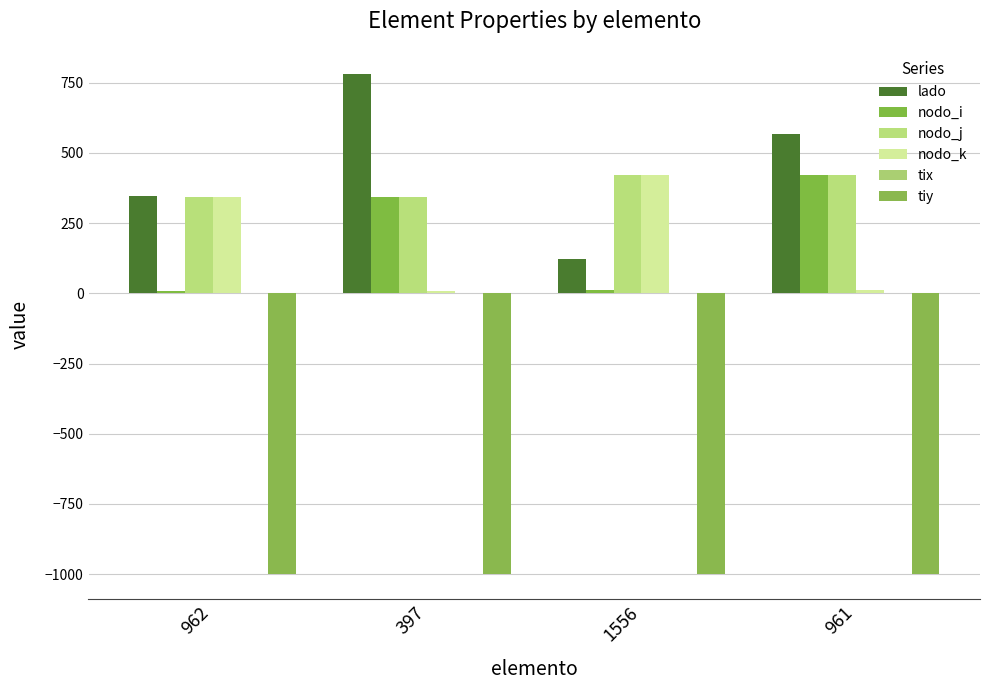

Is the value of nodo_i at 962 greater than the value of lado at 397?

No